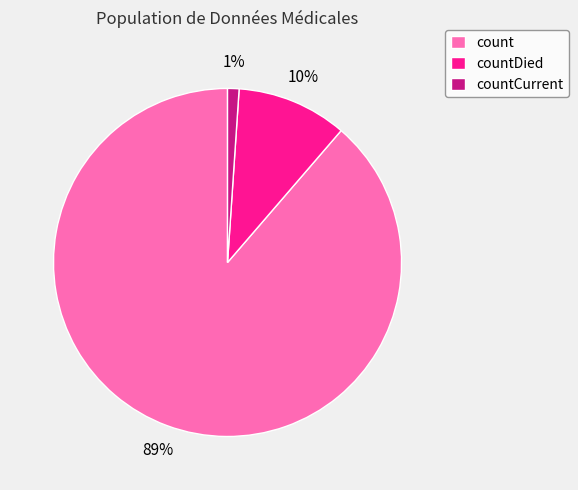

Combined, do countDied and countCurrent account for over 50%?

No